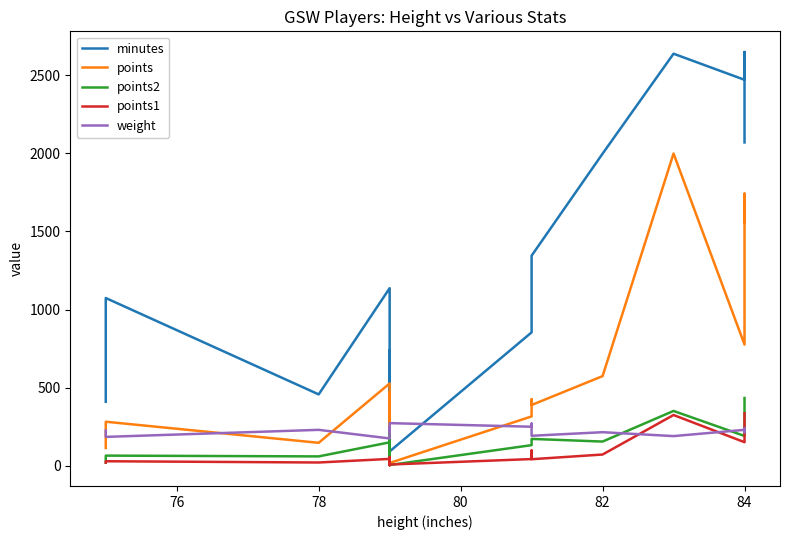

After their last crossing, which series has the higher values: points1 or points2?

points2